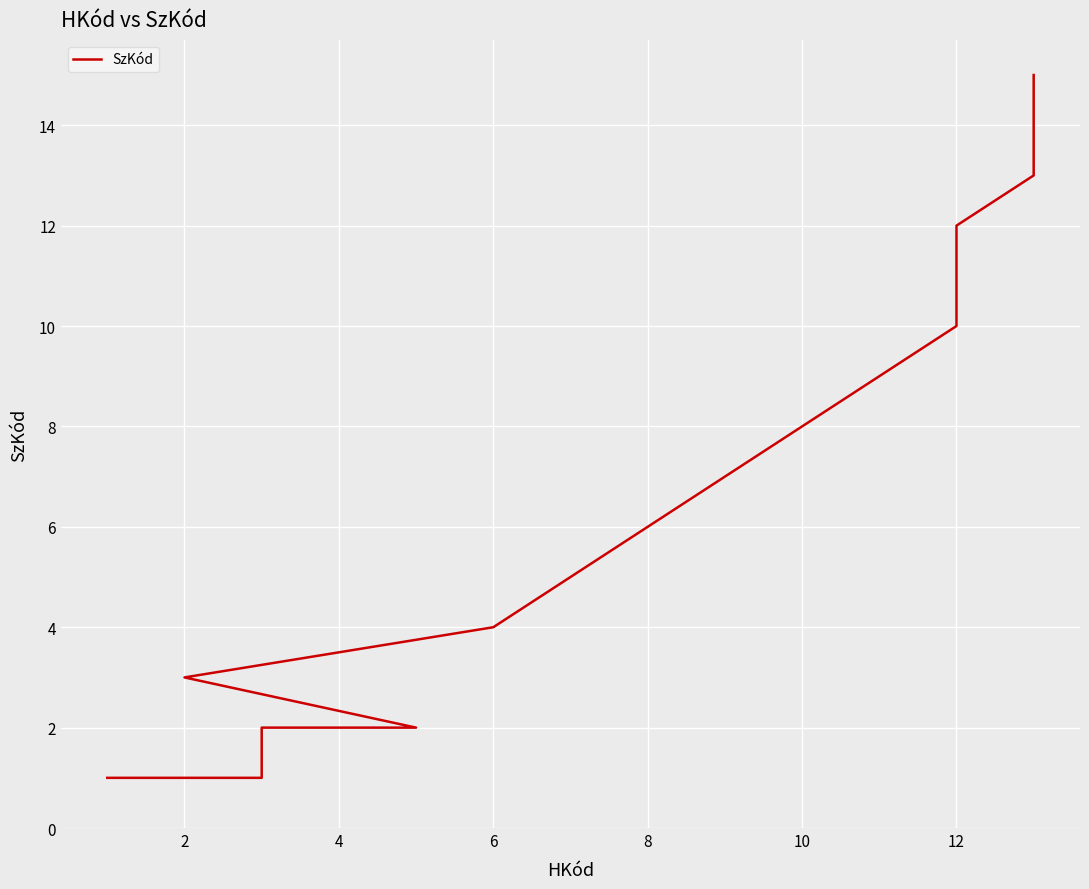

What is the difference between the maximum and minimum values?

14